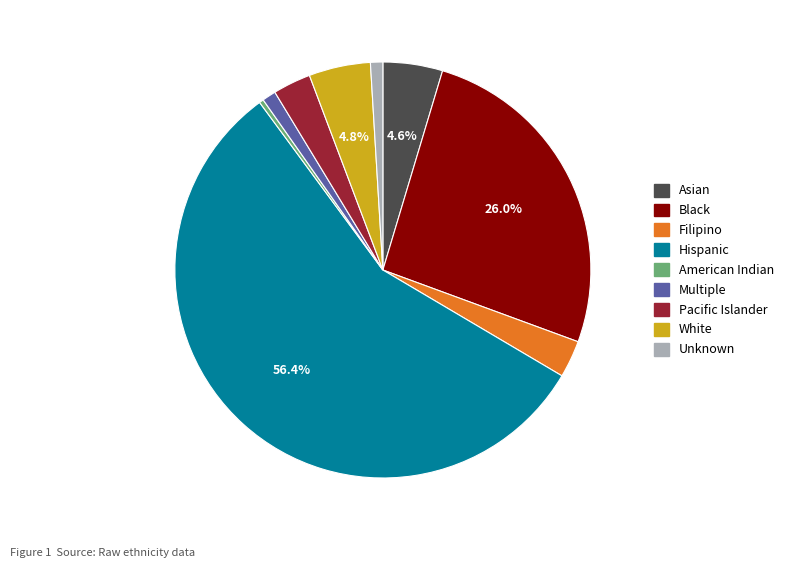

To the nearest percent, what is the average slice percentage?

11%